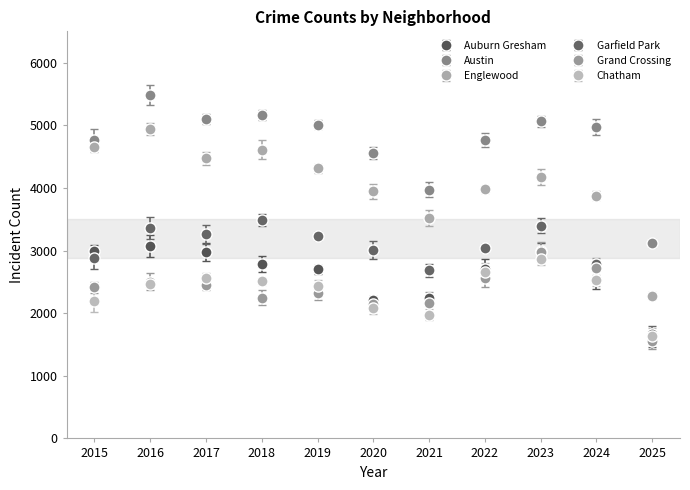

The value of Englewood at 2019 is 4310. True or false?

True